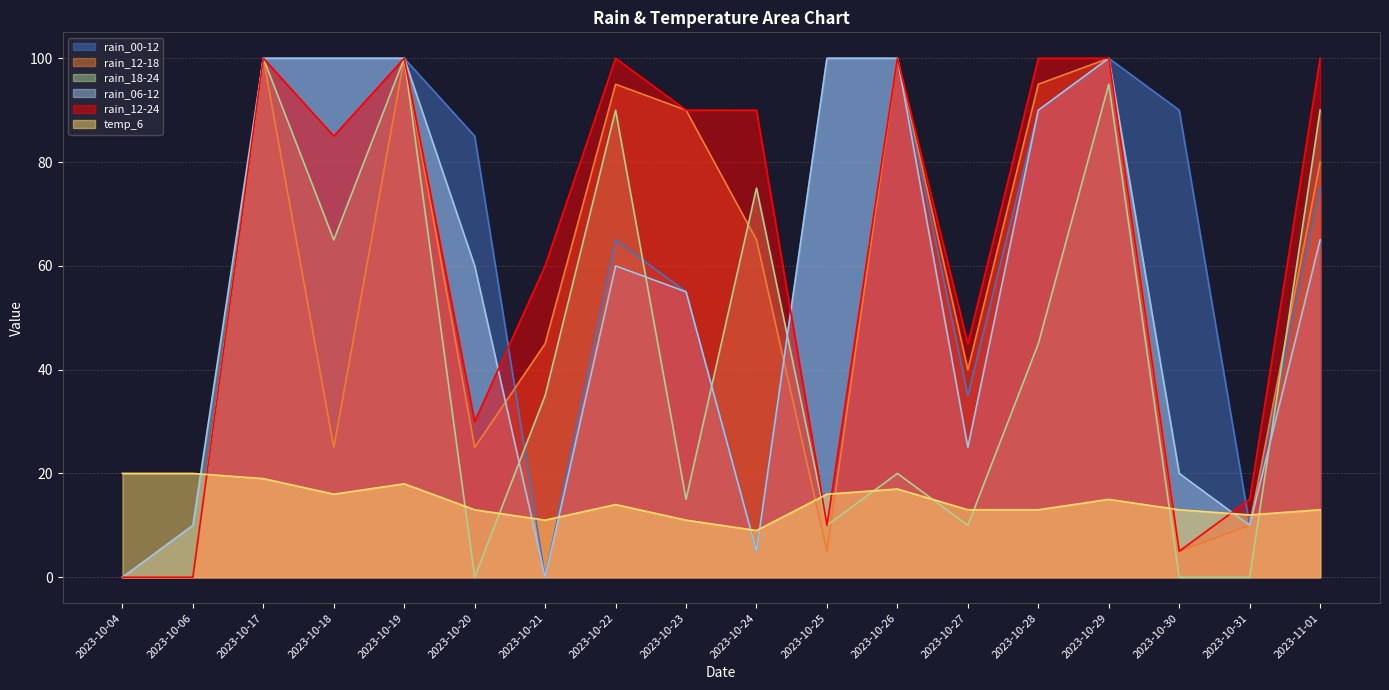

At which category is the sum across all series the highest?

2023-10-17